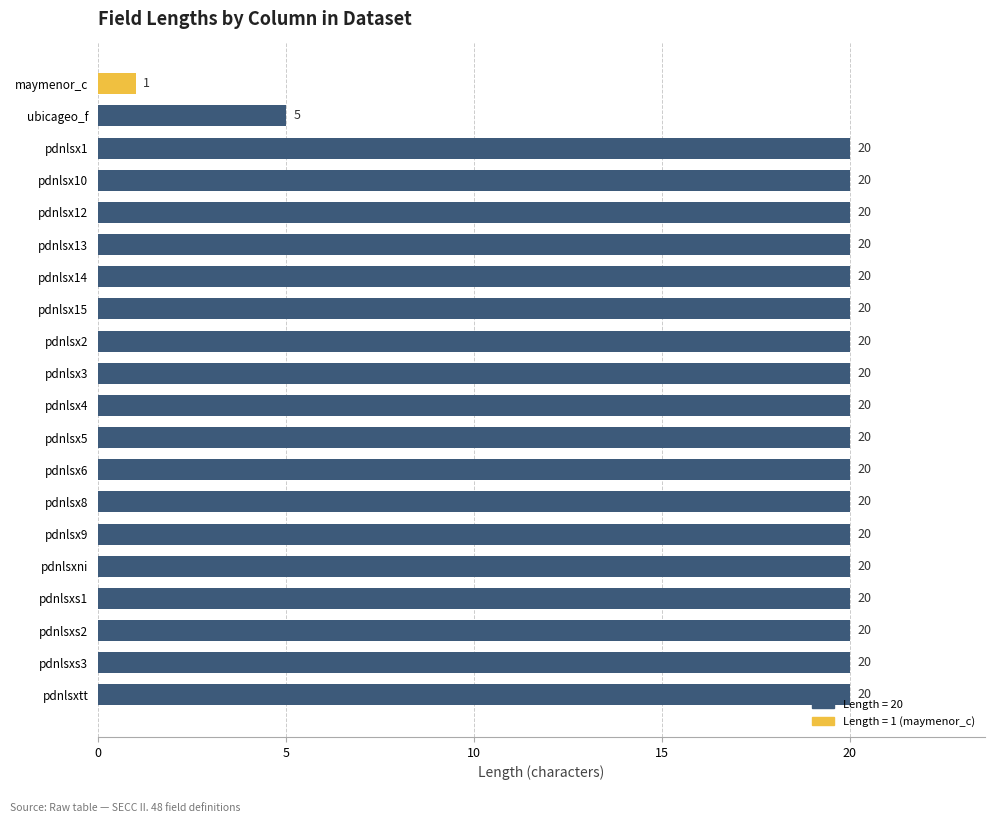

Where is the data nearest to the value 10?

ubicageo_f